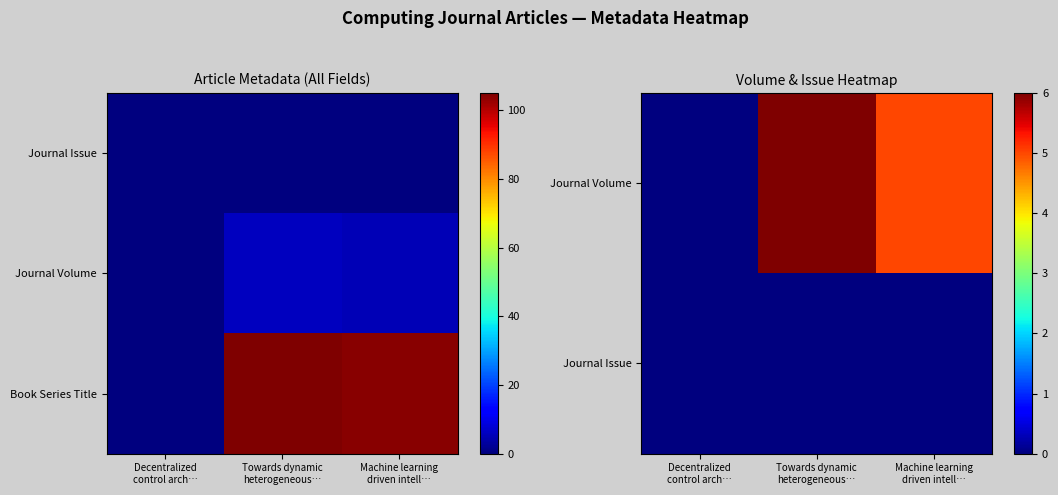

At how many categories does at least one series exceed 72?

2